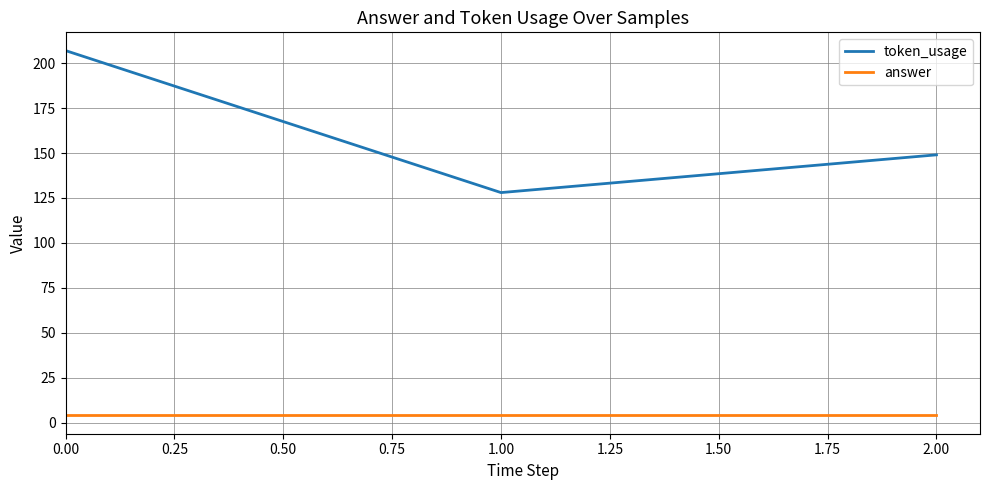

Is the value of answer at 0.00 greater than the value of token_usage at 2.00?

No